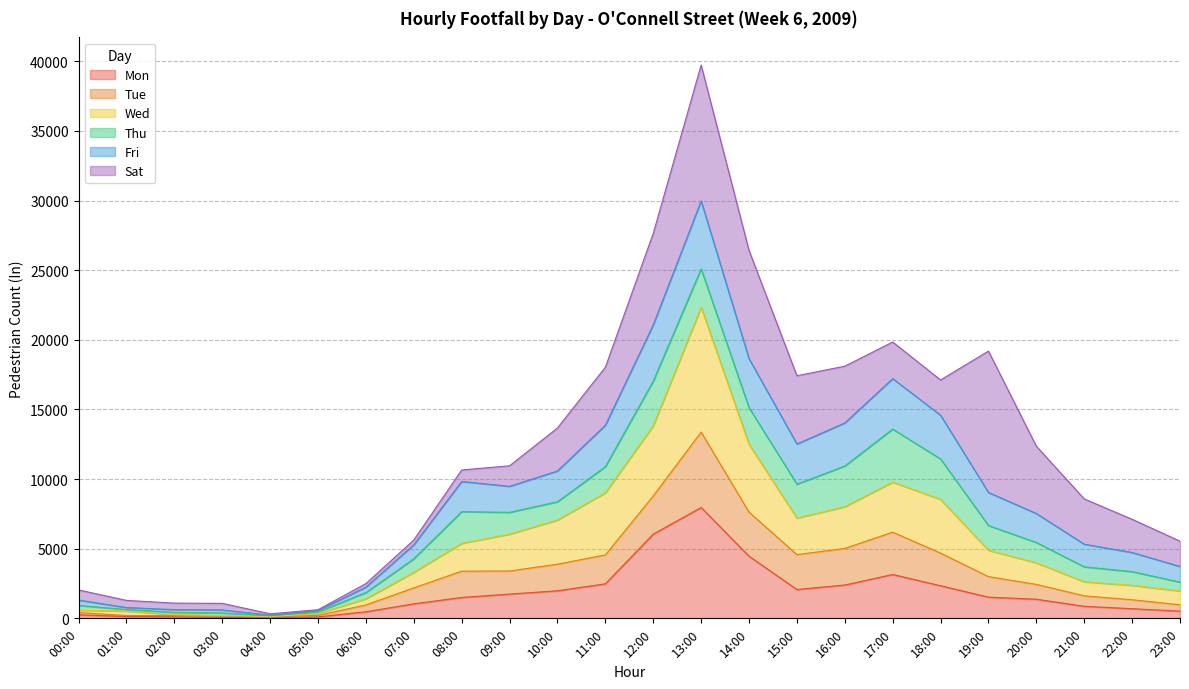

The Tue series shows 13775 at 10:00. True or false?

False